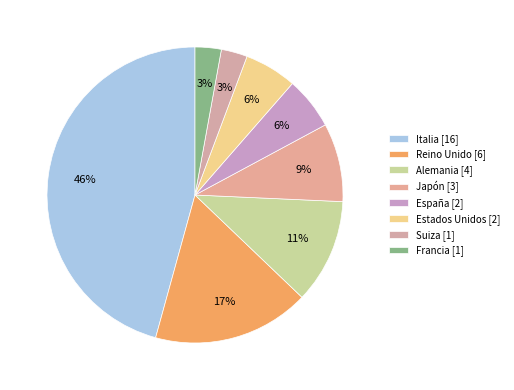

Is there any slice that represents more than half of the pie?

No